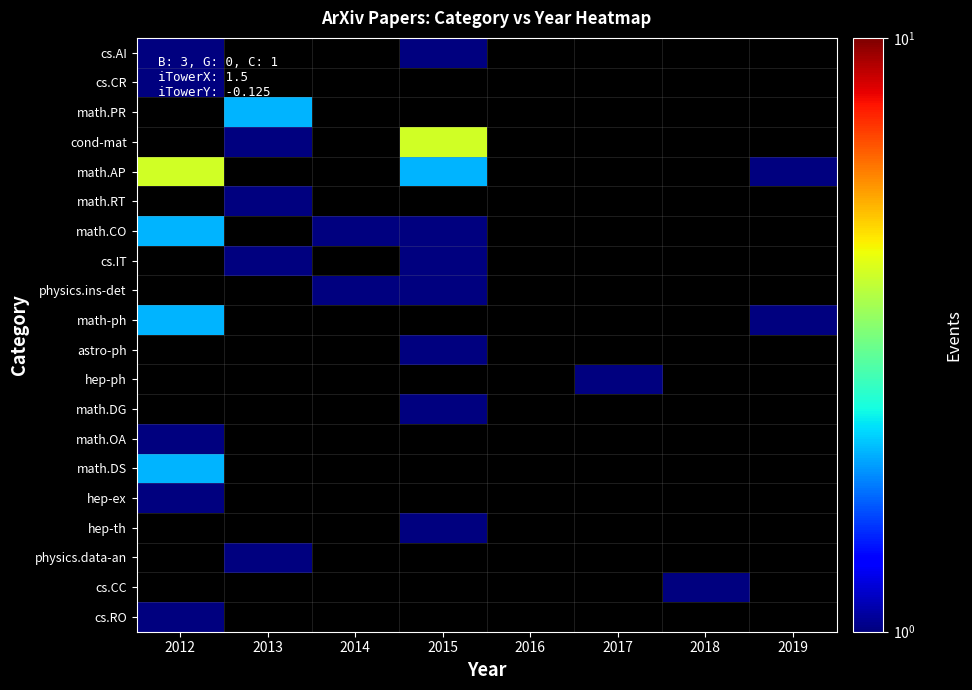

Between 2013 and 2018, which is larger?

2013